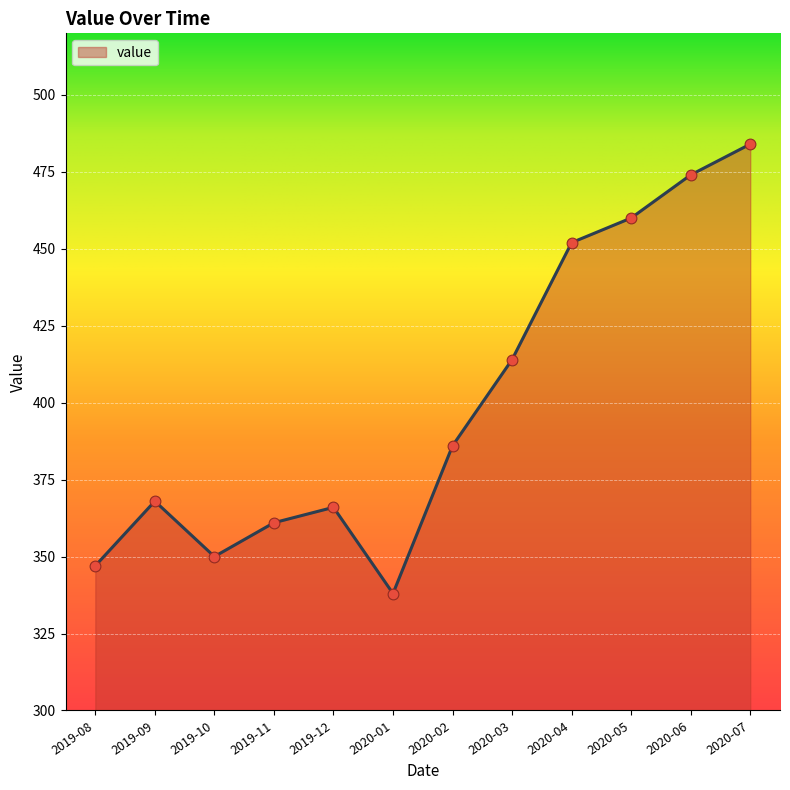

Approximately how many times larger is the value at 2020-05 compared to 2019-10?

1.3